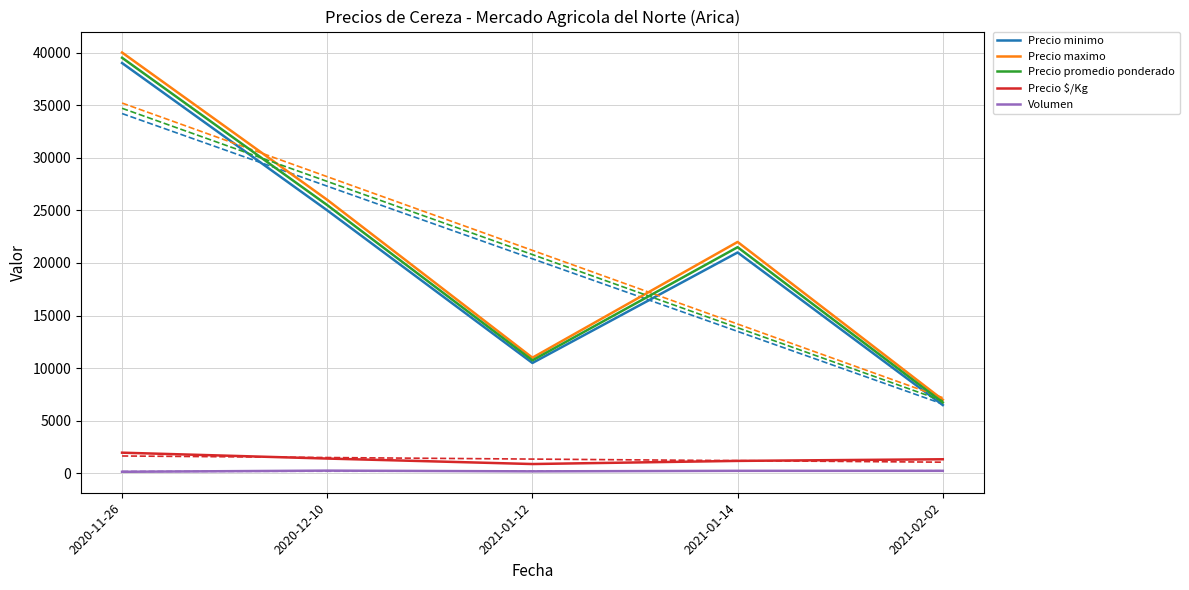

At how many categories does at least one series exceed 8379?

4